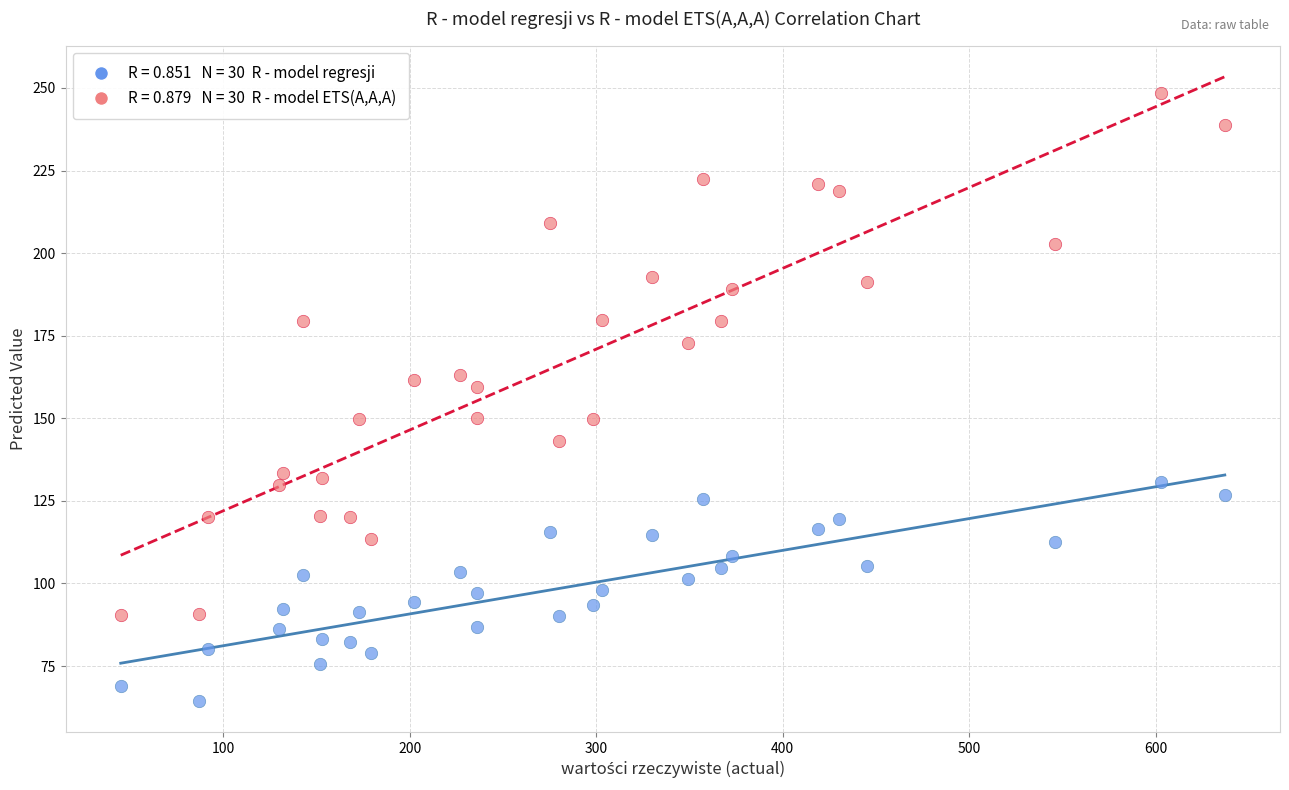

Across all data points, what is the range of Y values (max minus min)?

183.9